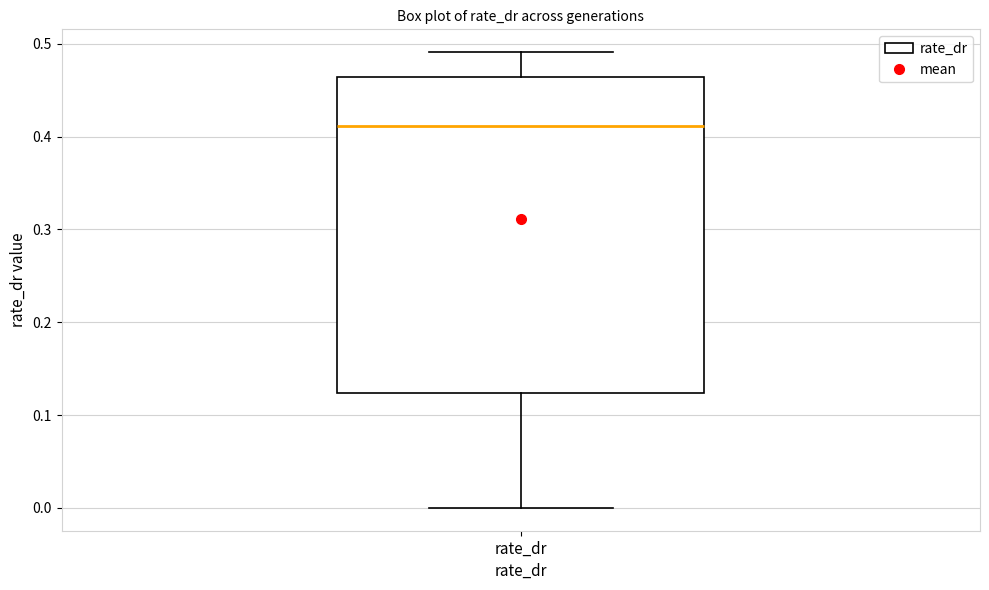

Transcribe this box plot: give where the median line is, the range the box spans, and where the two whiskers end, as read against the y-axis. The values are not printed on the chart, so give them approximately, as read against the axis.

median 0.41, box 0.12 to 0.46, whiskers 0.00 to 0.49